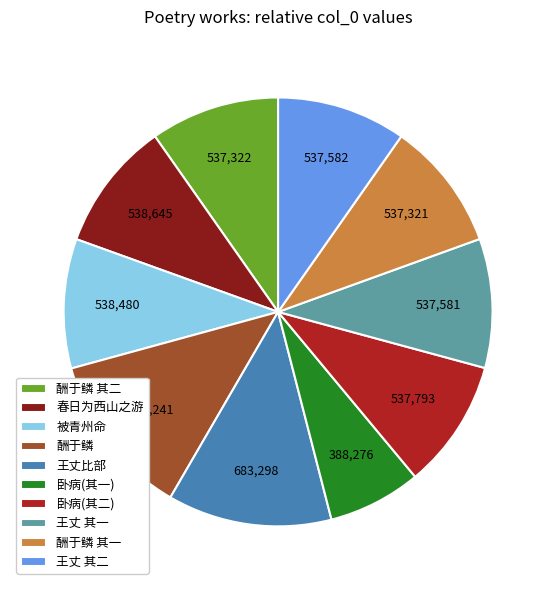

Is there a majority slice in this chart?

No